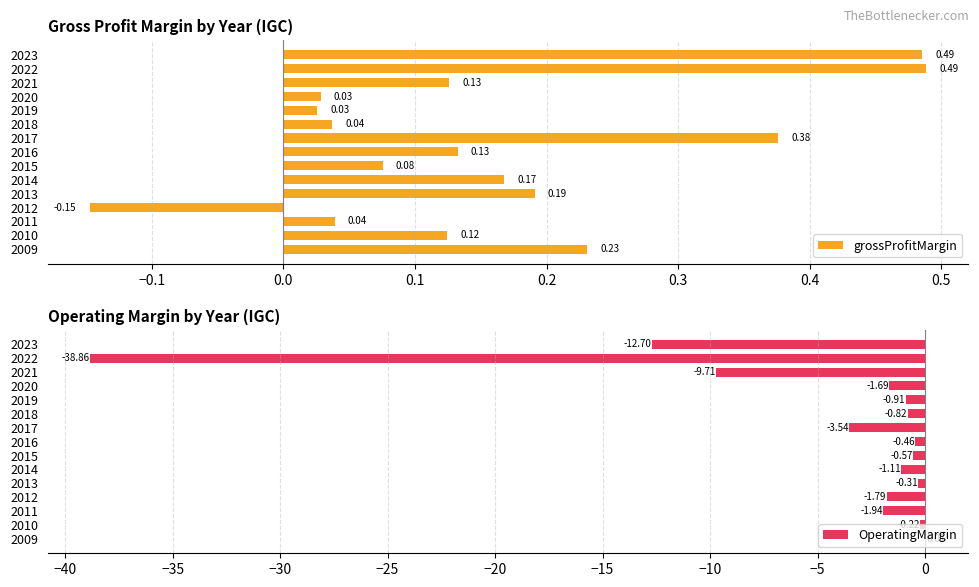

How many positive values does the grossProfitMargin series have?

14